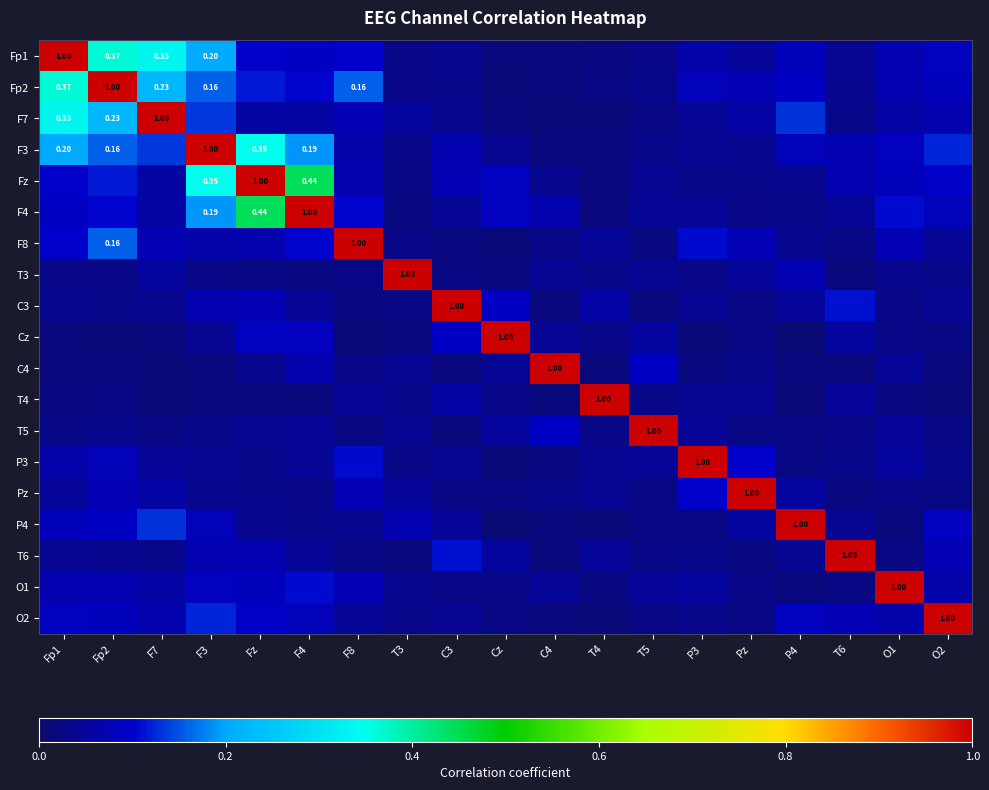

Is it true that F4 equals 0.0 at Pz?

False